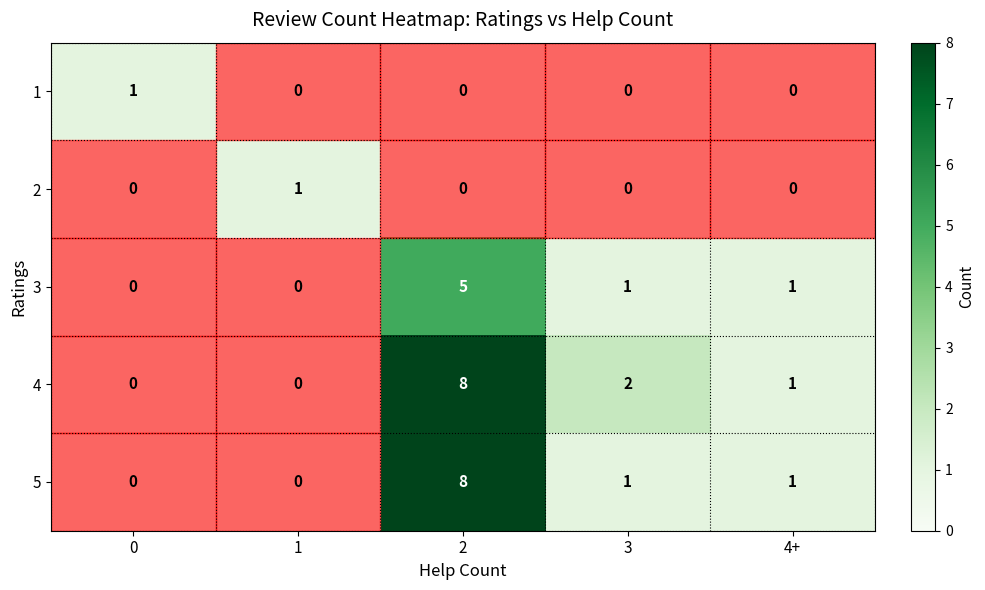

The value of 2 at 2 is 0. True or false?

True